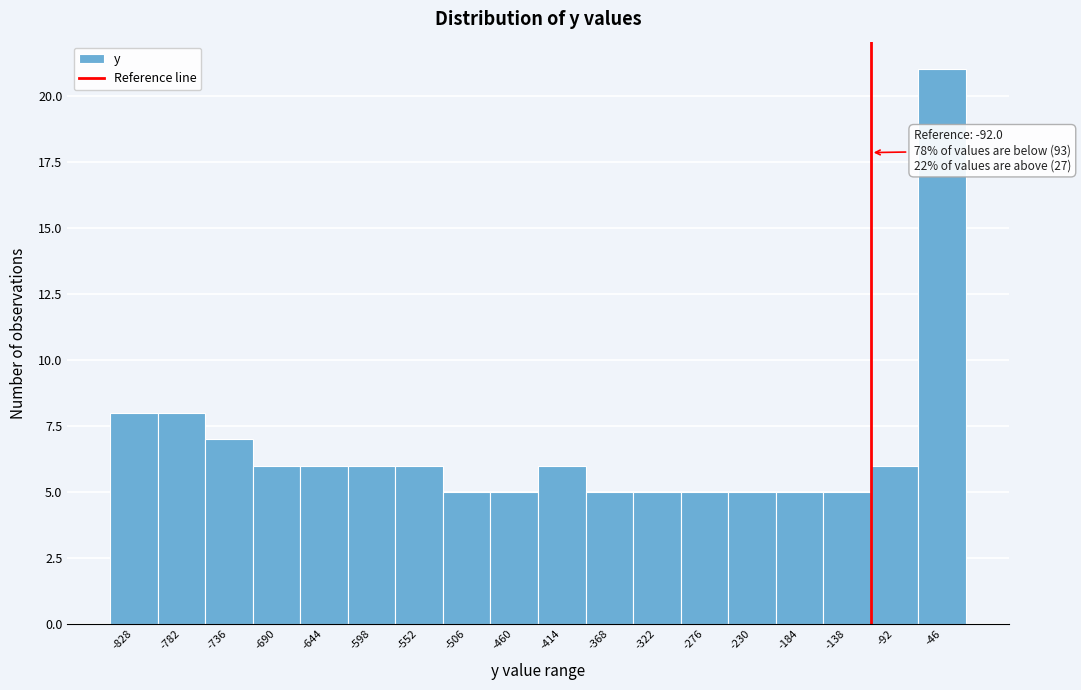

Reading left to right, transcribe all the data shown in this chart.

8	8	7	6	6	6	6	5	5	6	5	5	5	5	5	5	6	21